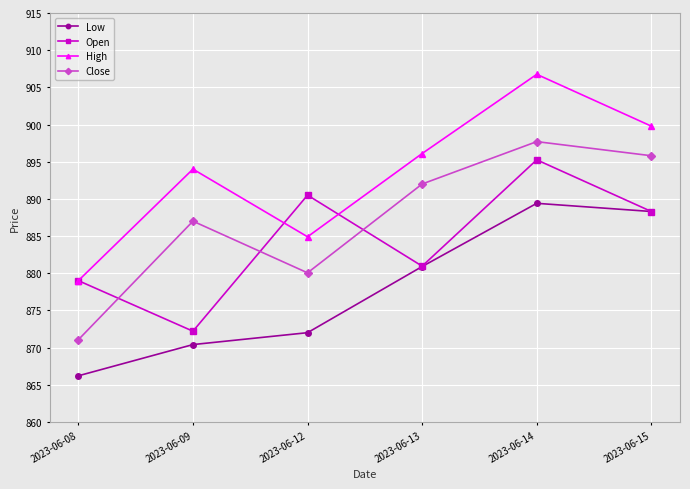

At which label does Open reach its peak?

2023-06-14